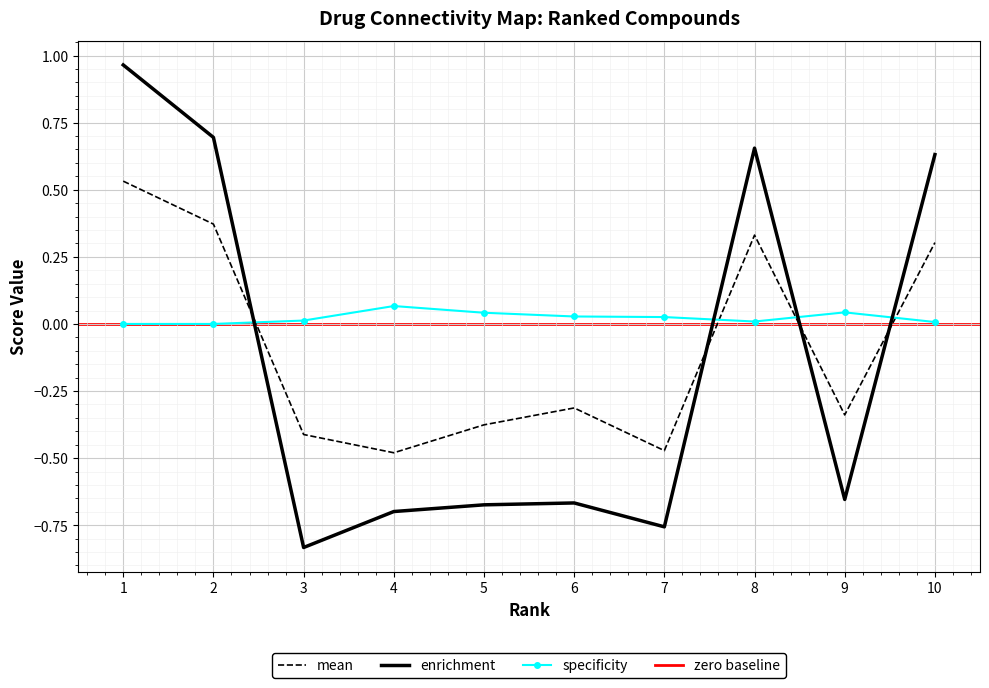

Is this an area chart (filled region under the line)?

No